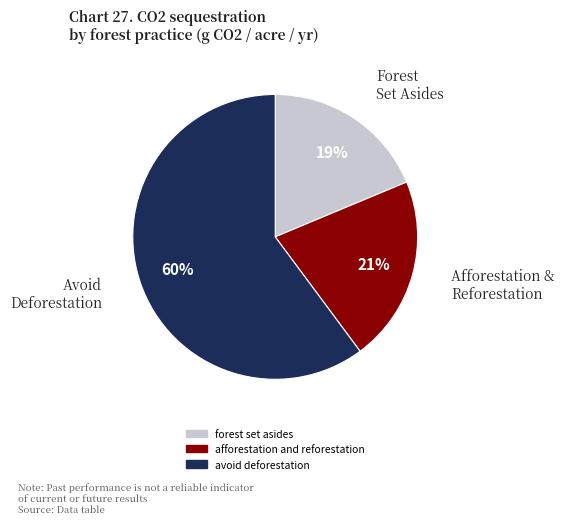

Do avoid deforestation and afforestation and reforestation together represent more than half of the pie?

Yes